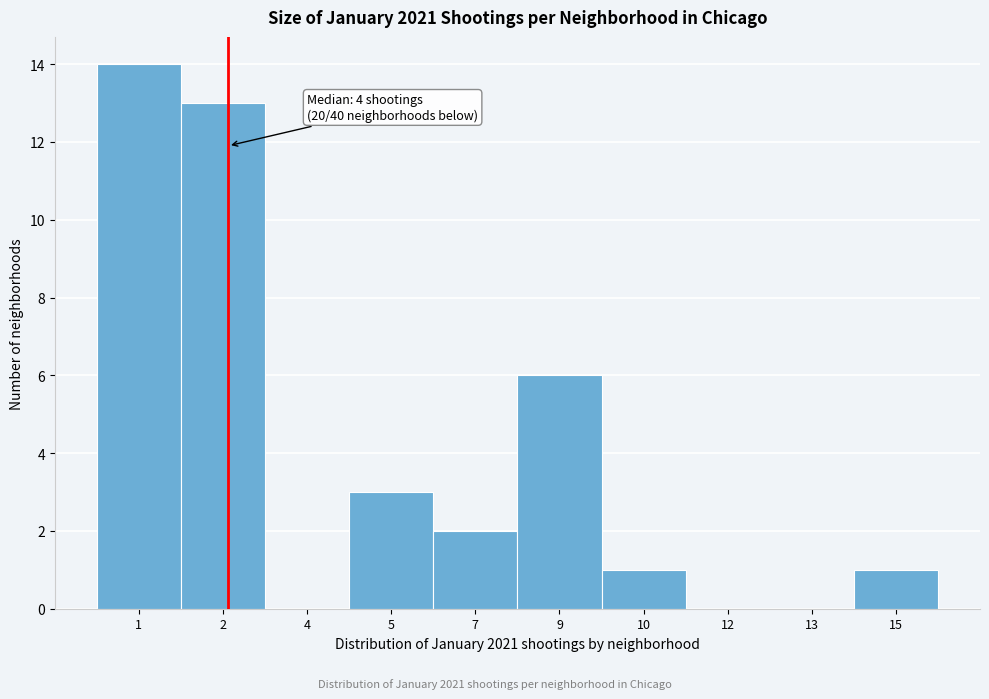

Reading right to left, transcribe all the data shown in this chart.

15=1	13=0	12=0	10=1	9=6	7=2	5=3	4=0	2=13	1=14